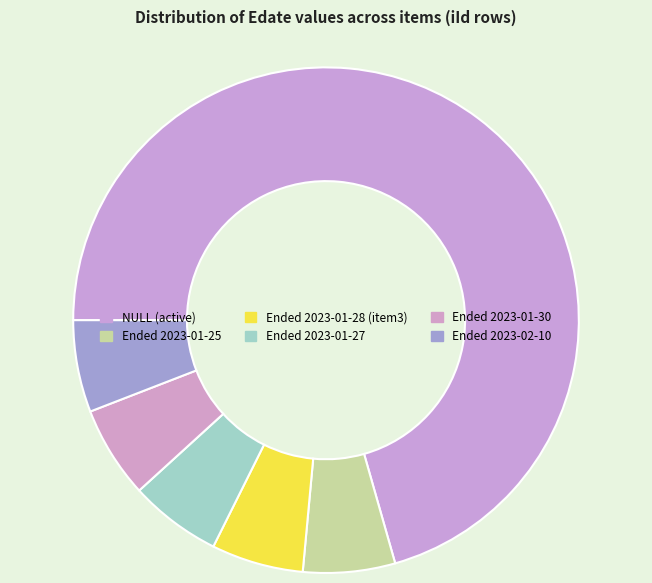

Count the number of slices in the pie.

6